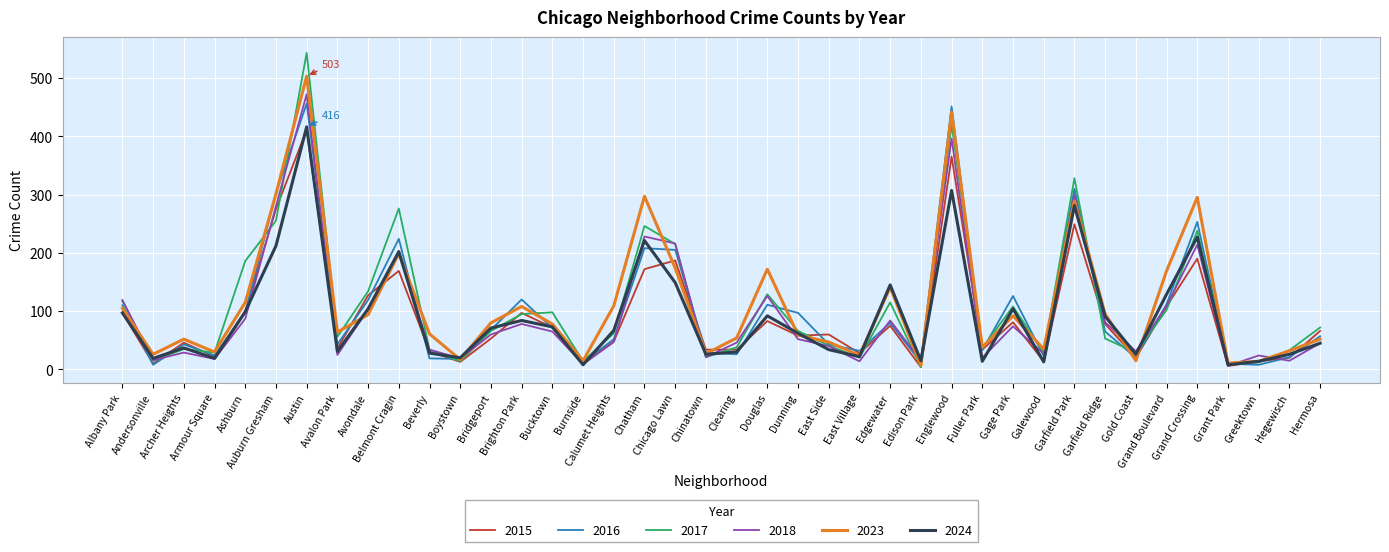

Where is 2023 nearest to the value 255?

Garfield Park